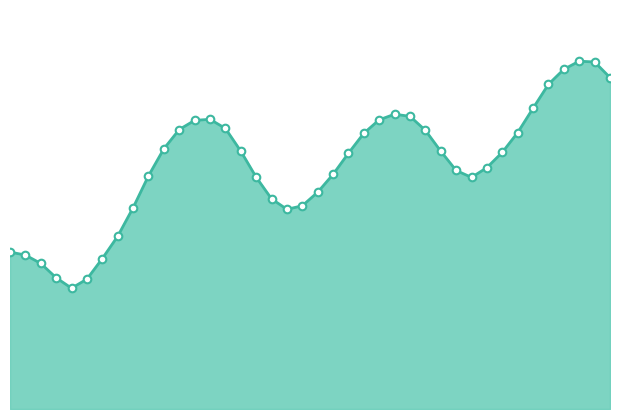

How many lines are shown in the chart?

1